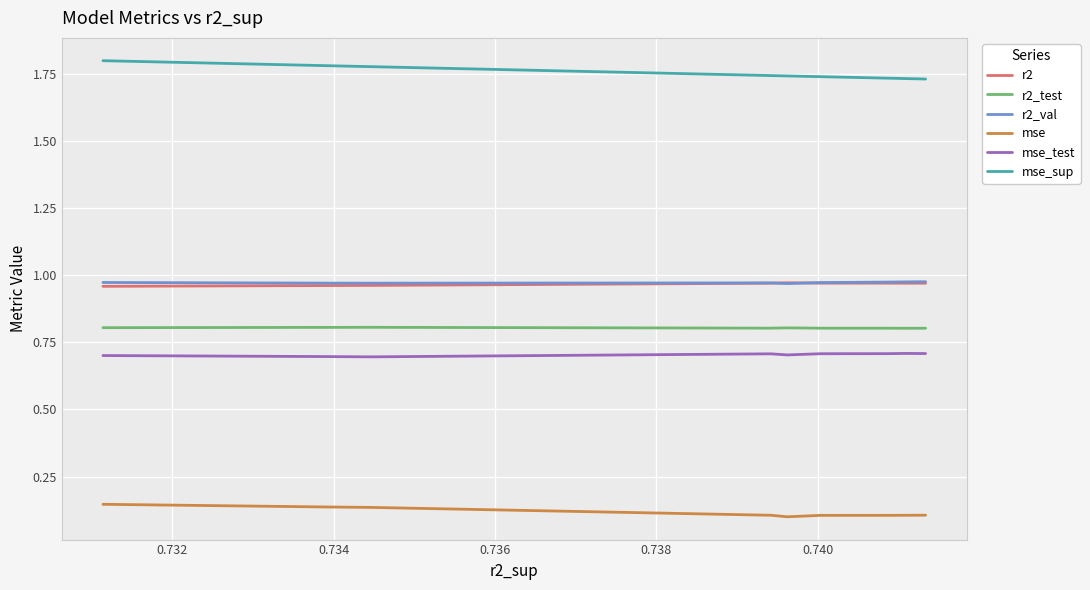

Which series has the largest total across all categories?

mse_sup